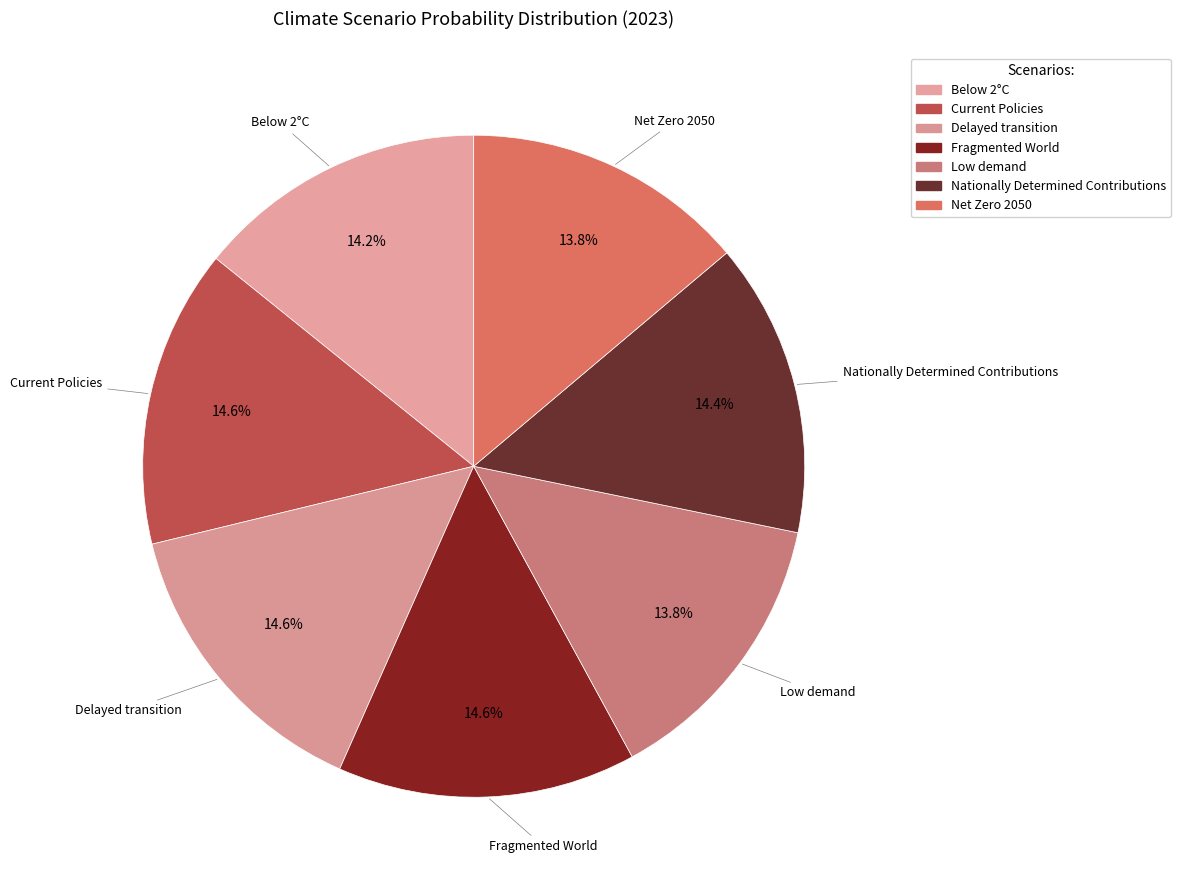

What percentage is the Below 2°C slice, to the nearest percent?

14%